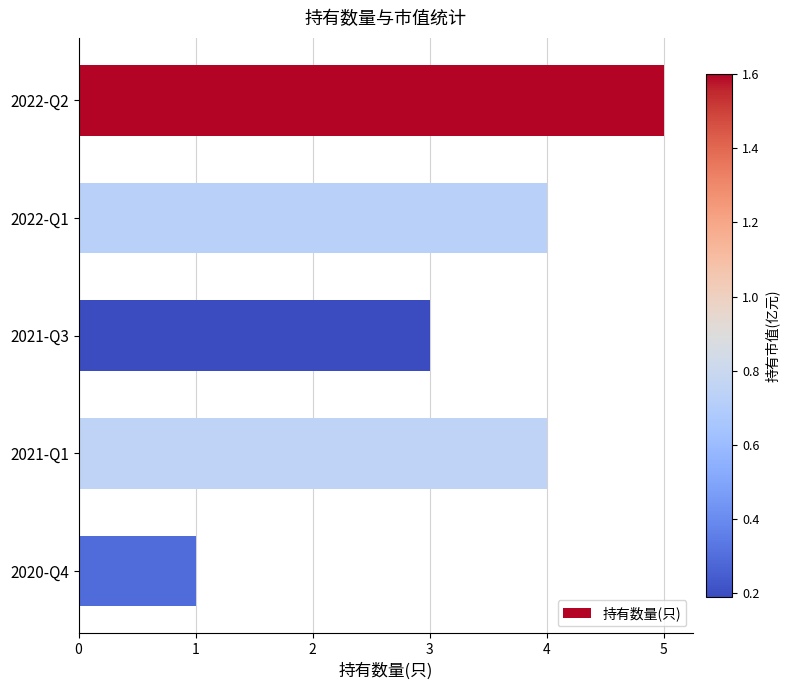

Is it true that the value at 2021-Q1 is 4?

True